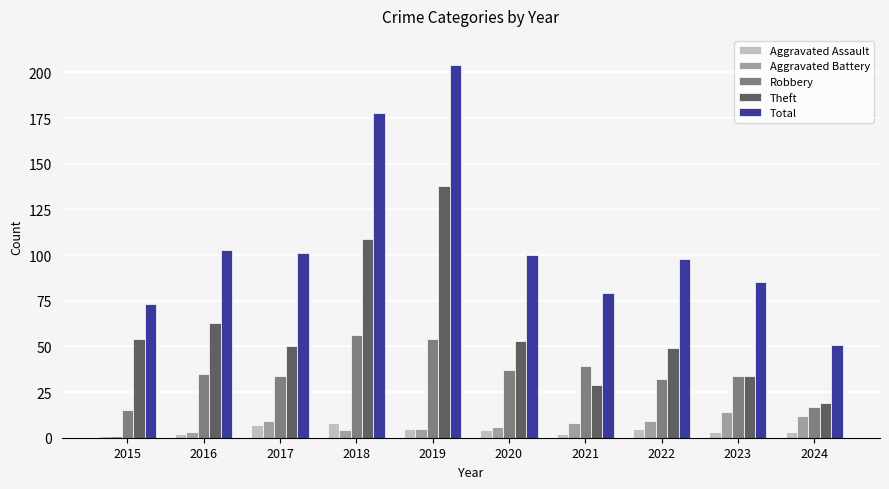

What are all the series names shown in the legend?

Aggravated Assault, Aggravated Battery, Robbery, Theft, Total